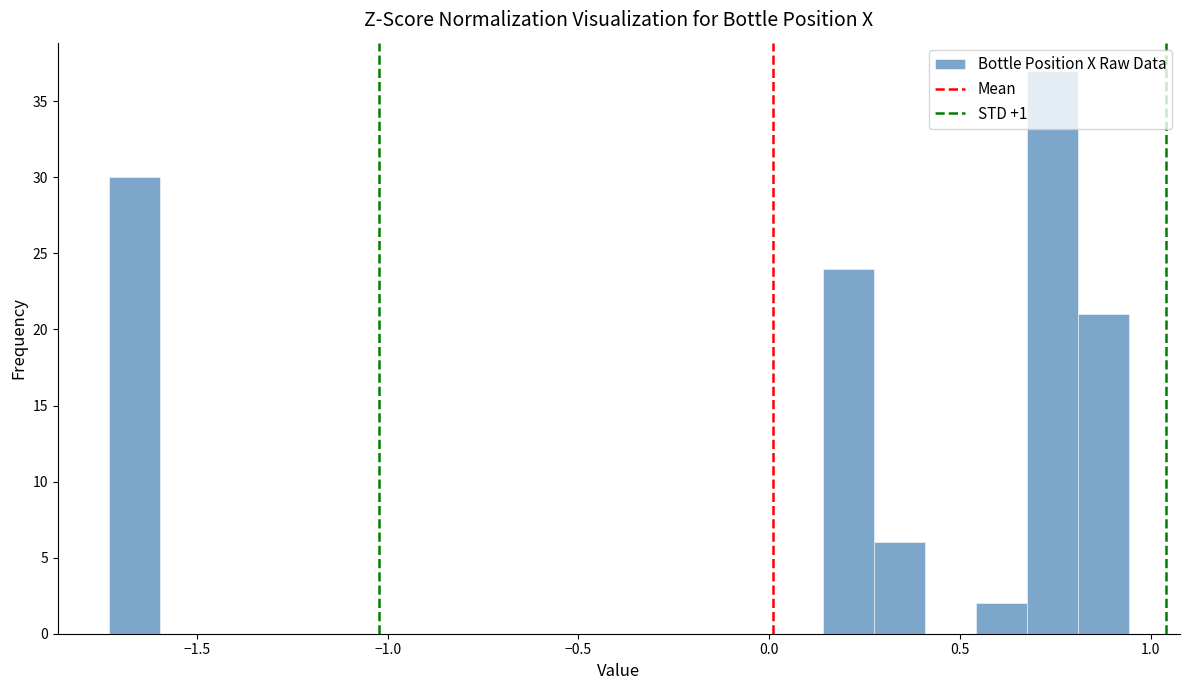

Read against the x-axis, roughly where is the centre of the tallest bar?

0.75